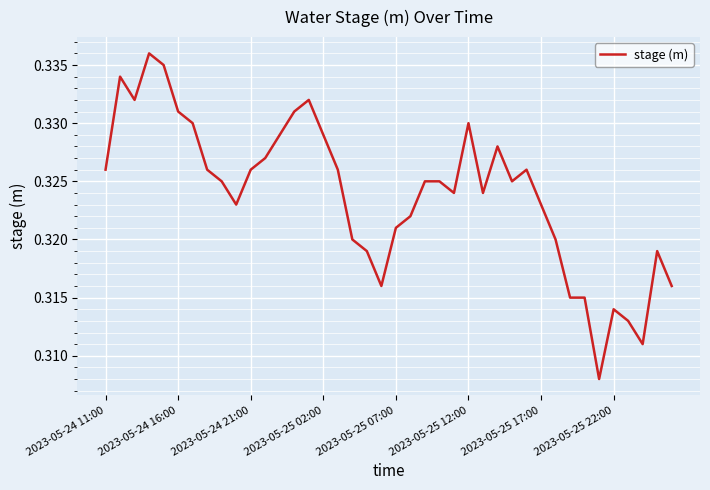

Is this an area chart (filled region under the line)?

No